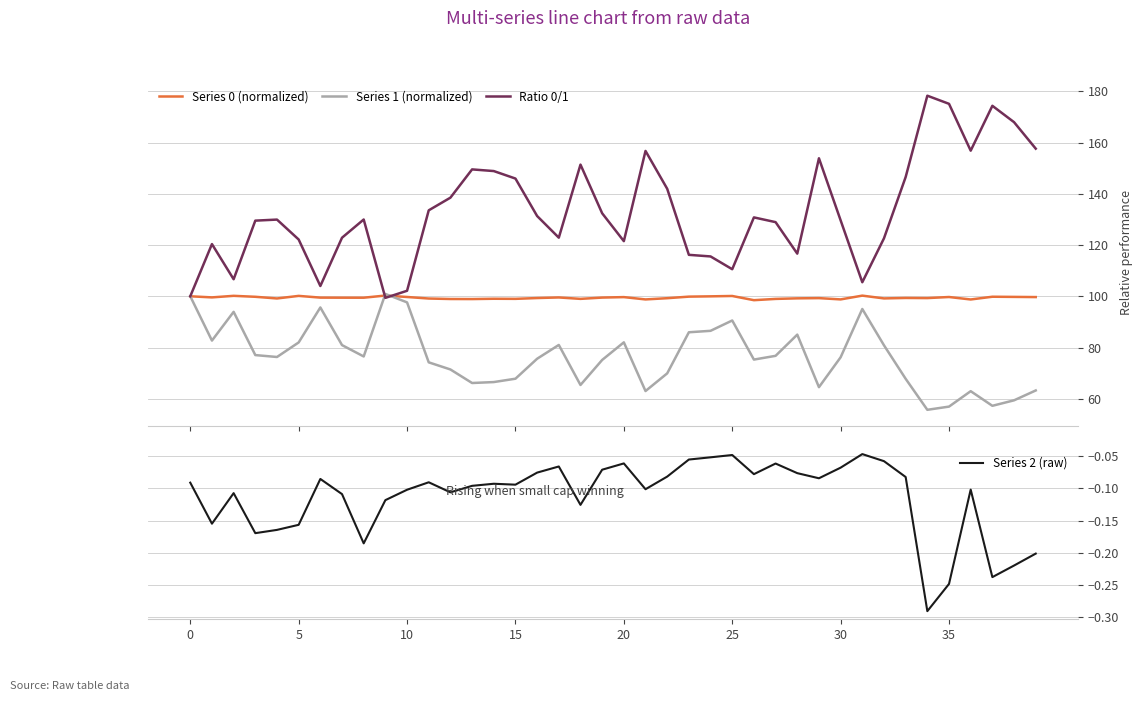

True or false: Series 2 (raw) and Series 0 (normalized) intersect in this chart.

False